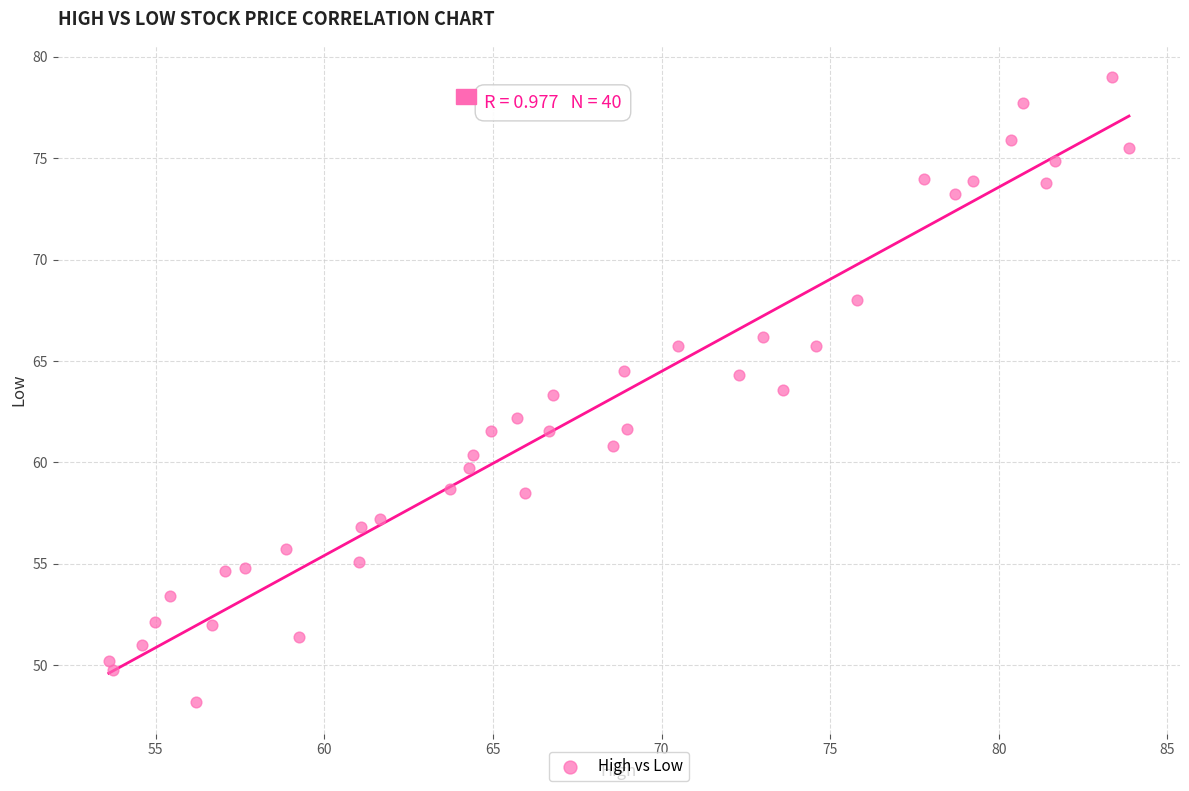

What is the range of X values (max minus min)?

30.2